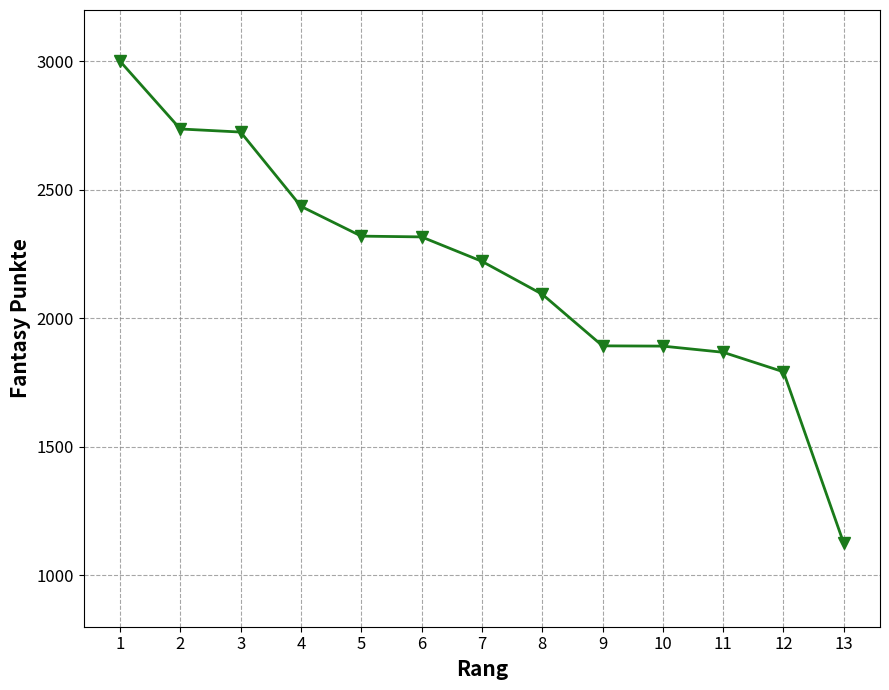

What is the sum of all values?

28421